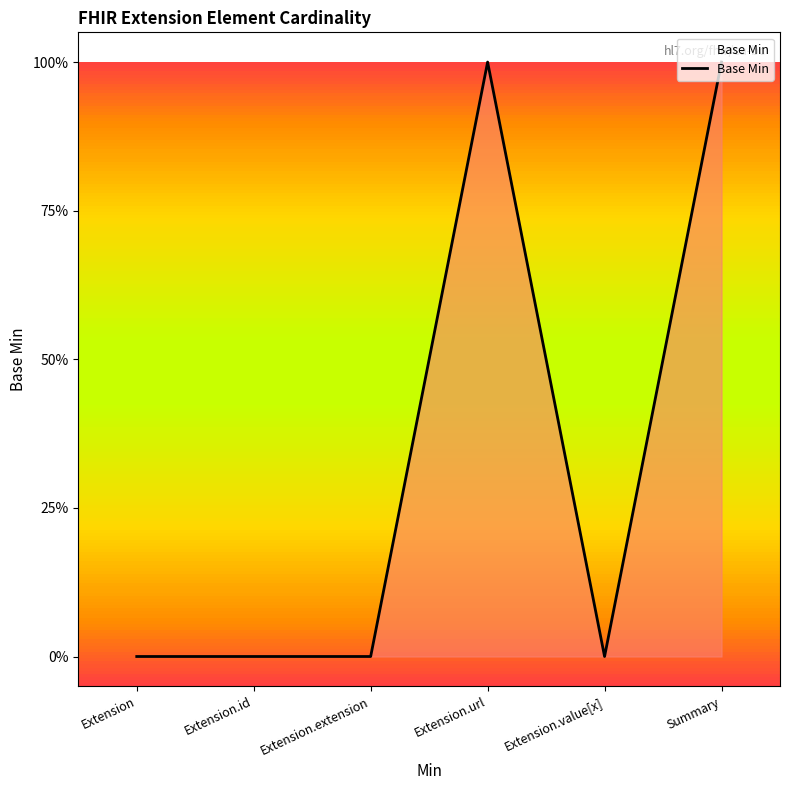

What is the label of the 3rd point from the left?

Extension.extension